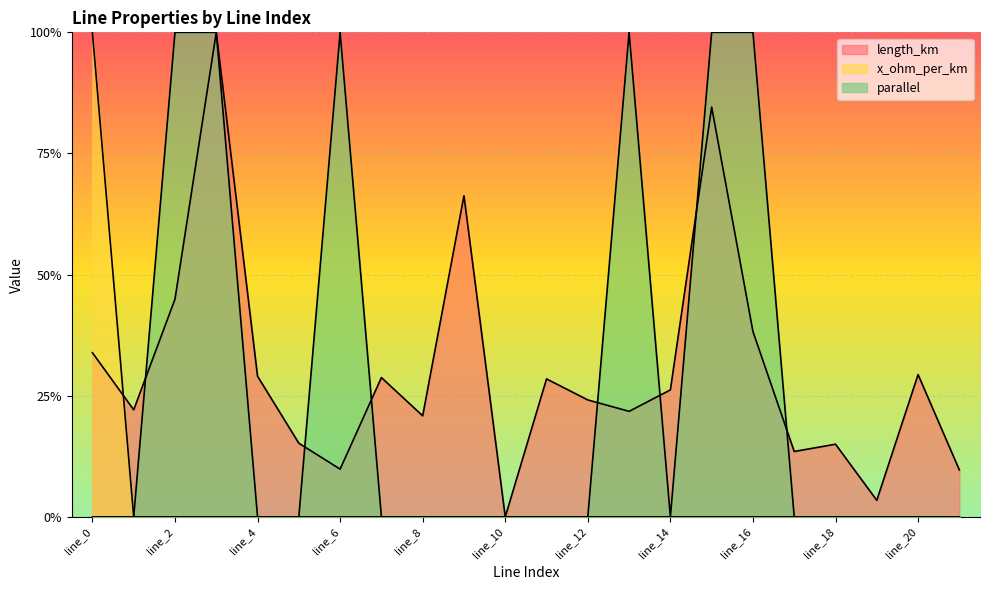

Is the value of parallel at line_9 greater than the value of length_km at line_17?

No